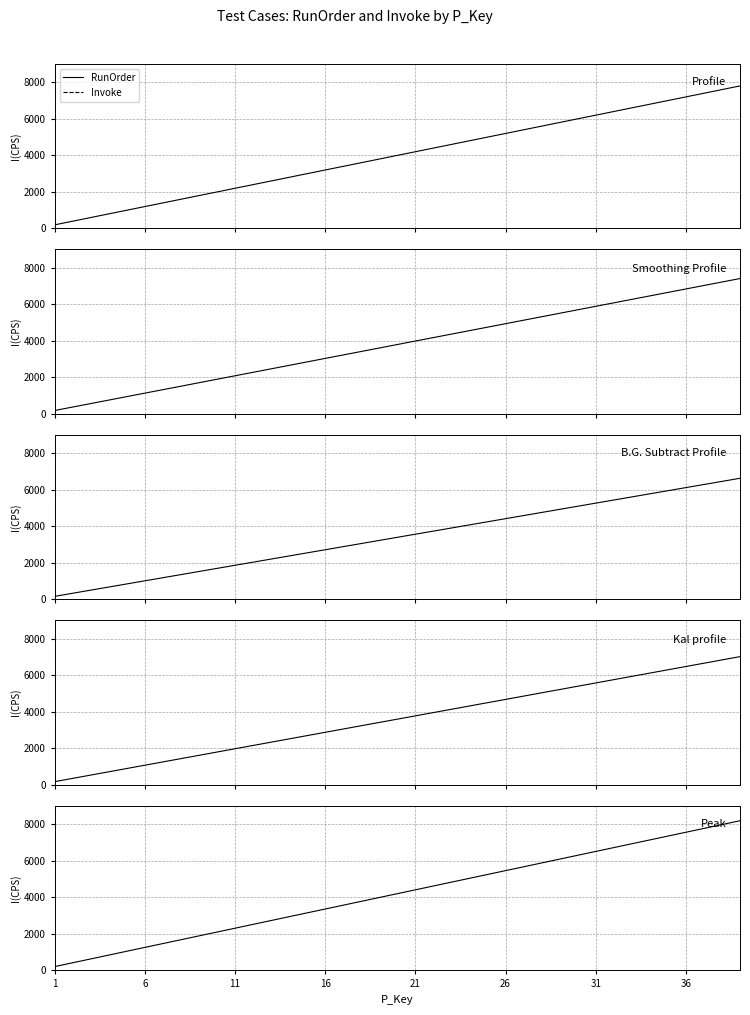

How many distinct data groups are displayed?

2